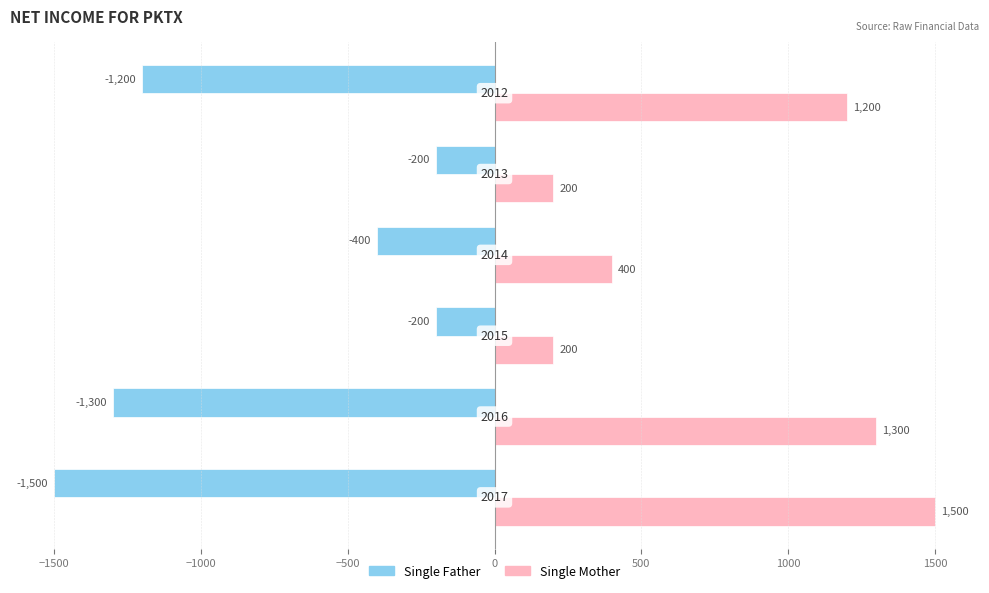

At how many categories does at least one series exceed 636?

3